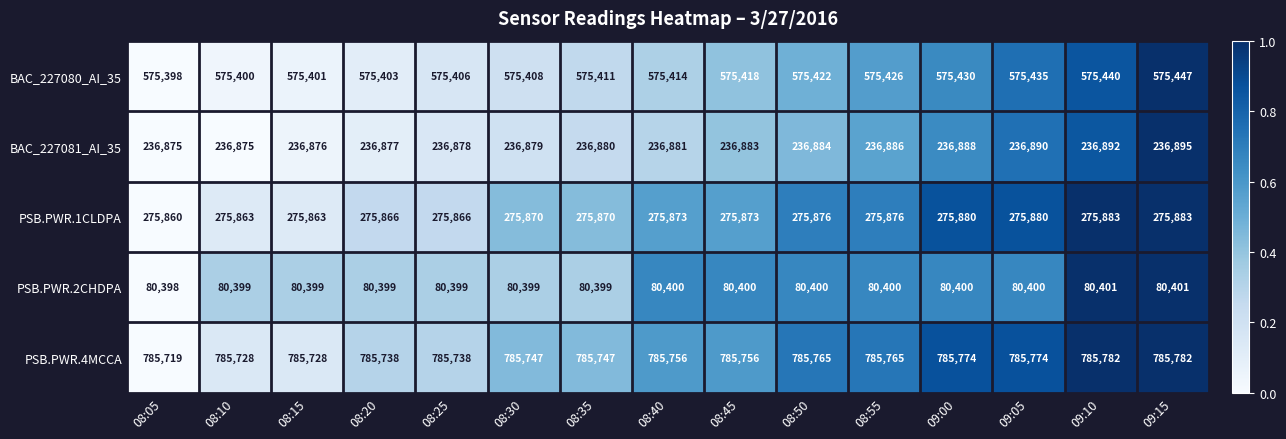

The value of PSB.PWR.1CLDPA at 09:15 is 275883. True or false?

True